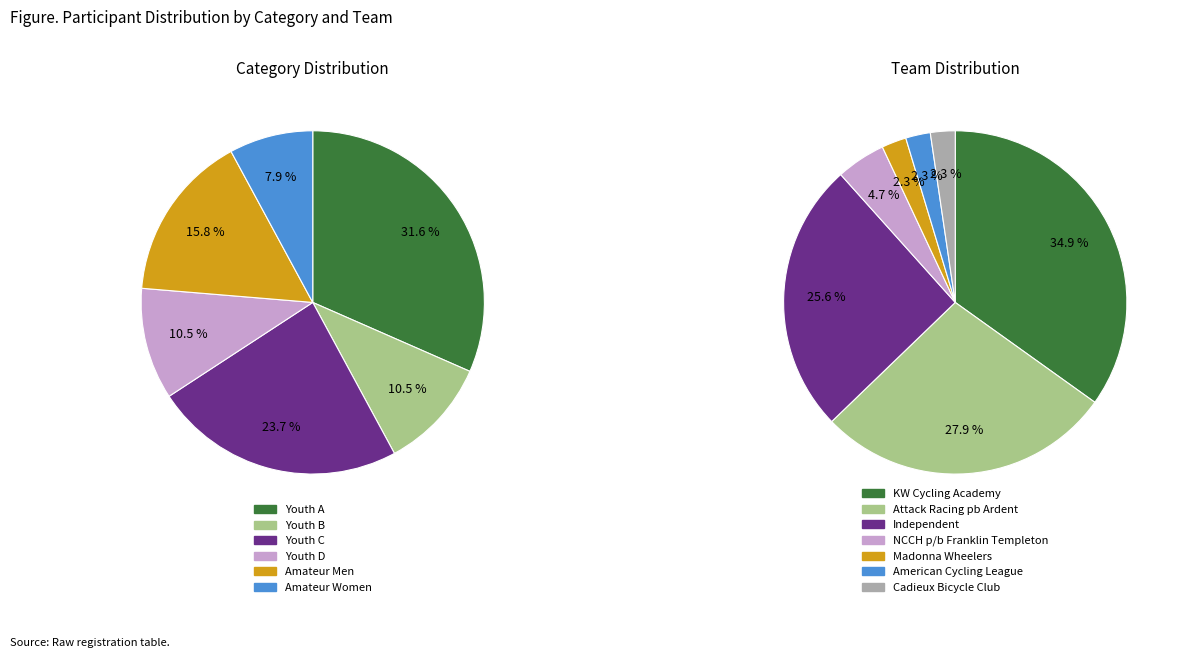

How many slices are in this pie chart?

7